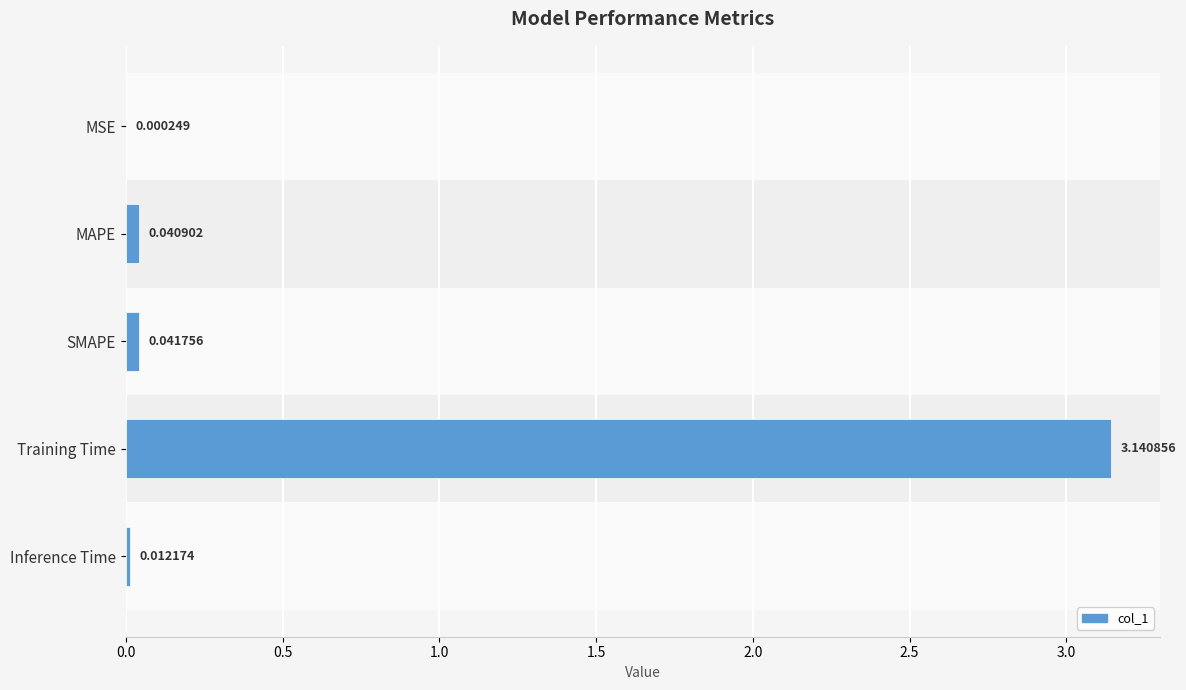

Which category has the highest value across all series?

Training Time